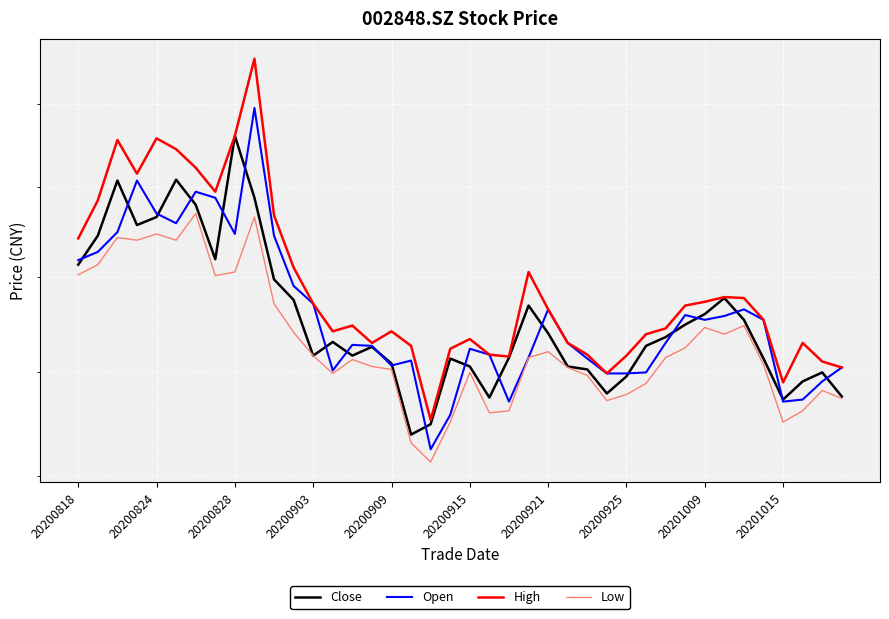

Is this an area chart (filled region under the line)?

No